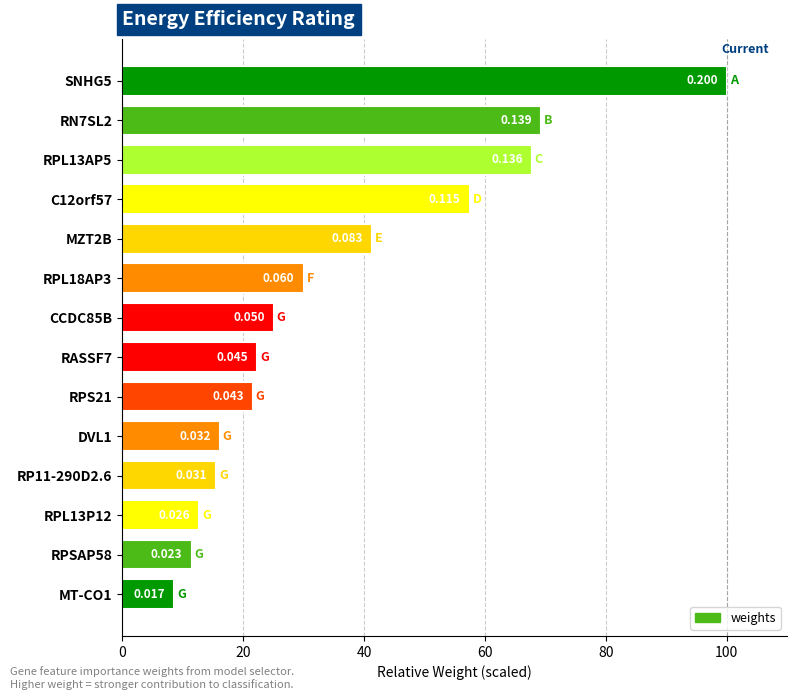

How many bars are there in total?

14